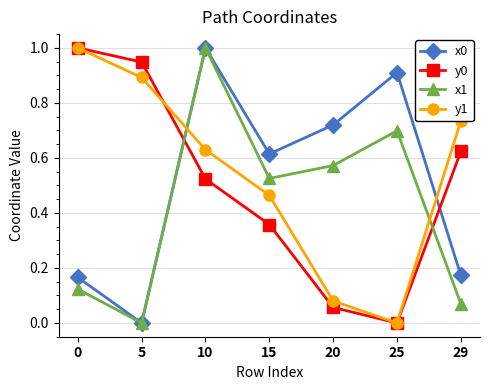

Between which two adjacent categories do x0 and y0 first intersect?

5 and 10